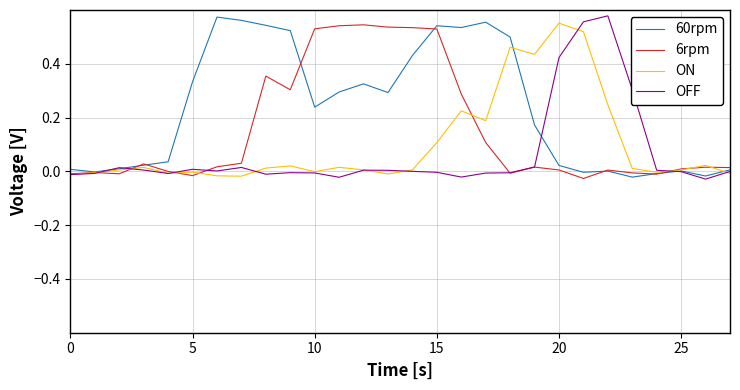

Is this an area chart (filled region under the line)?

No